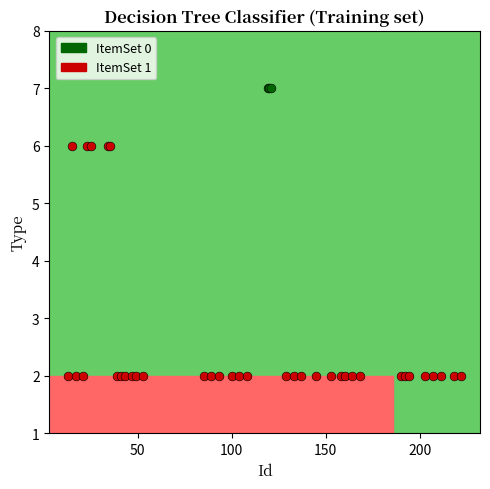

What are all the series names shown in the legend?

ItemSet 0, ItemSet 1